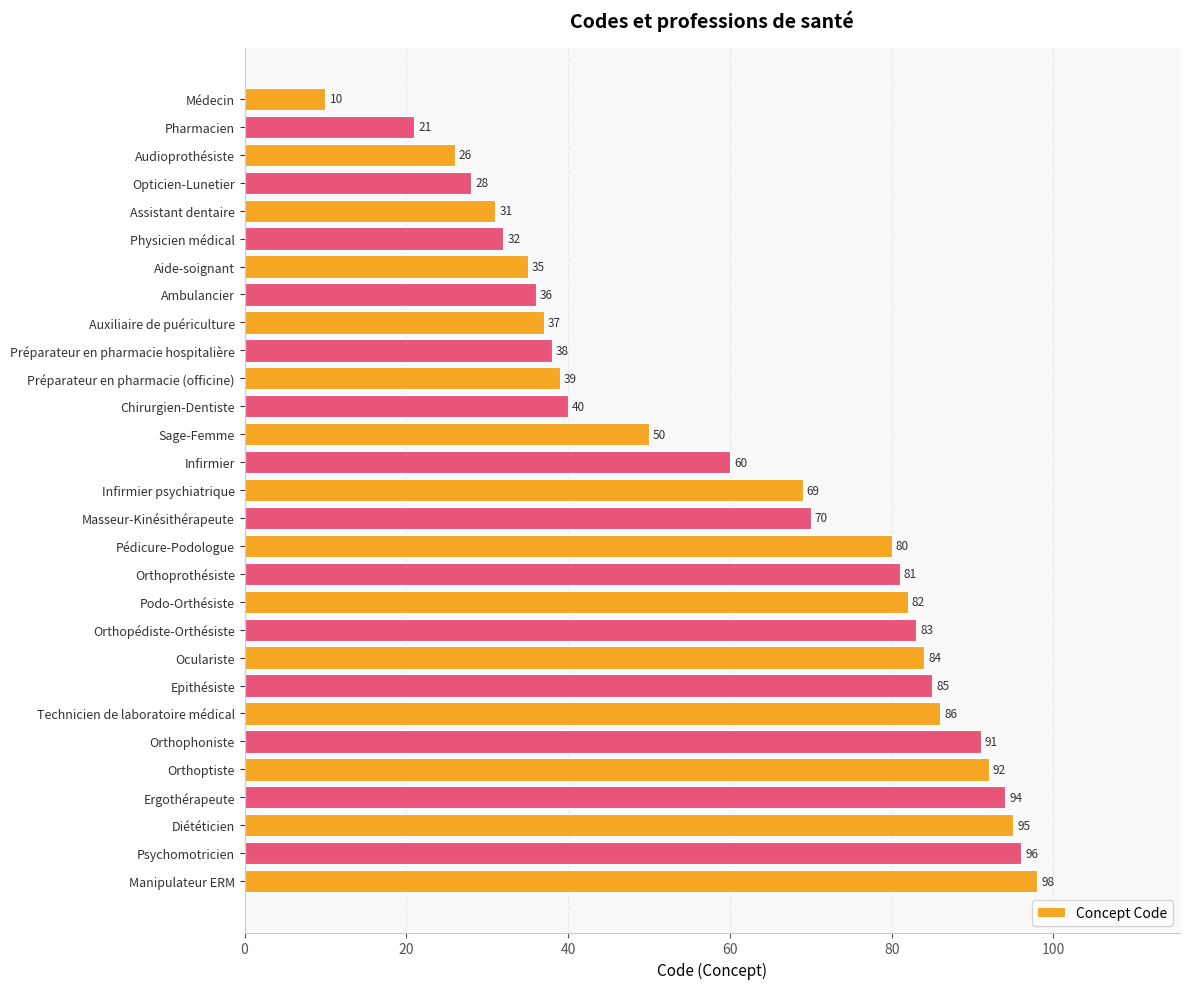

Is it true that the value at Opticien-Lunetier is 37?

False